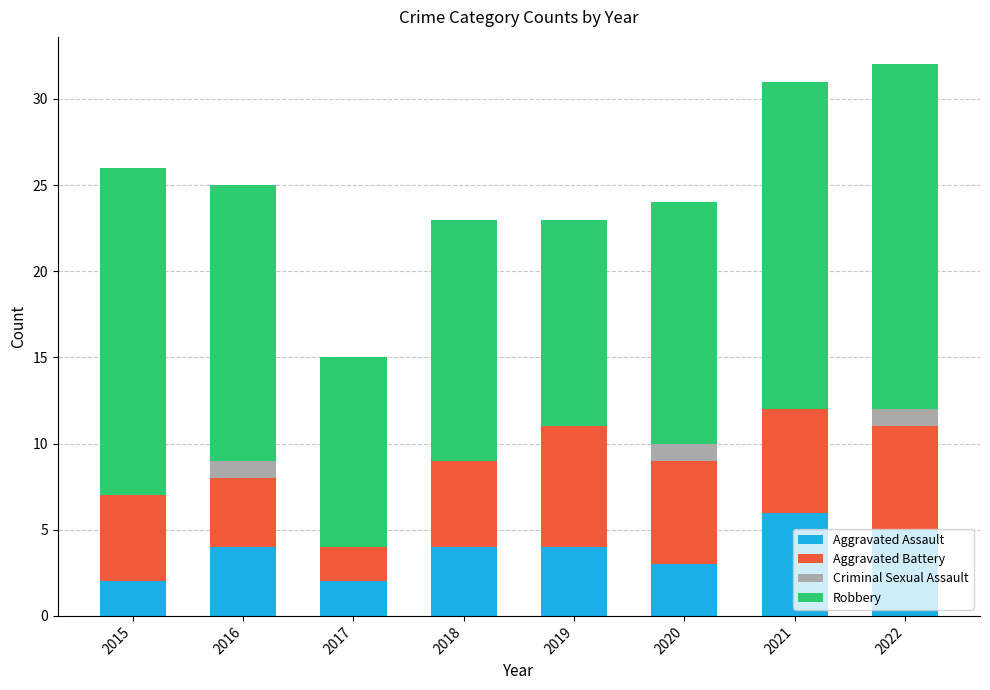

What is the difference between the Aggravated Assault values at 2018 and 2015?

2